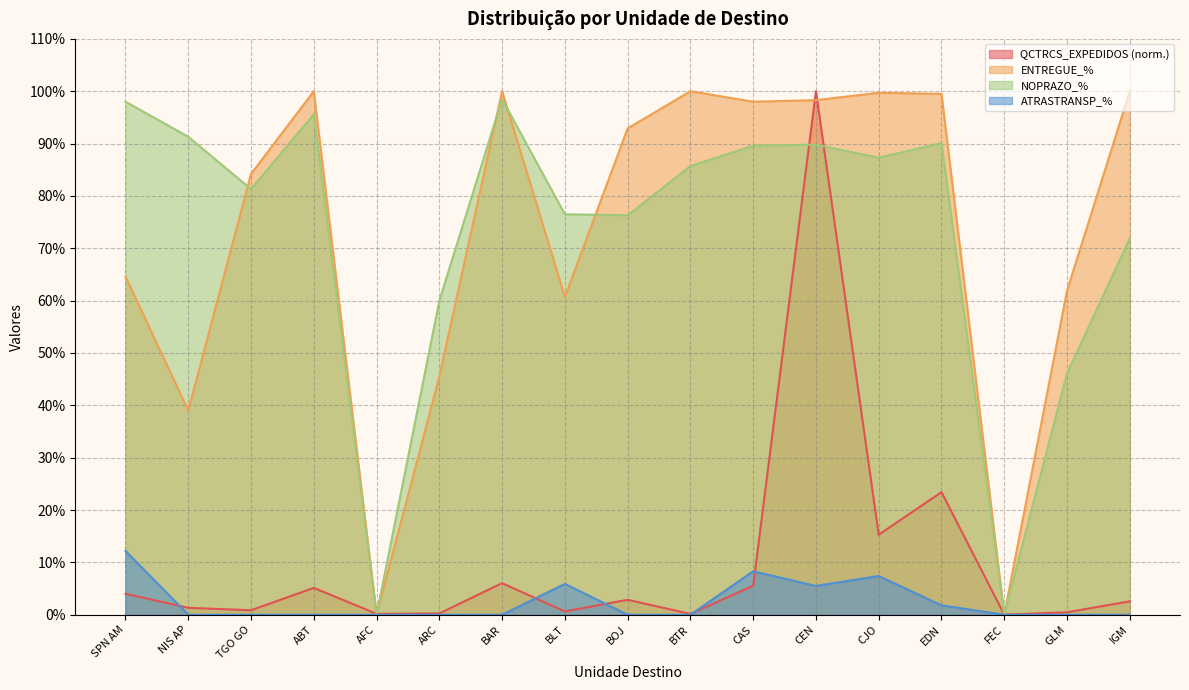

What position from the left is EDN?

14